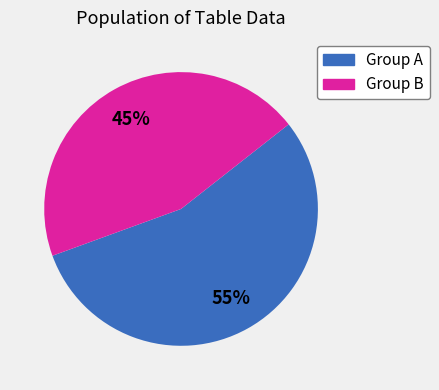

Which has a higher value, Group A or Group B?

Group A